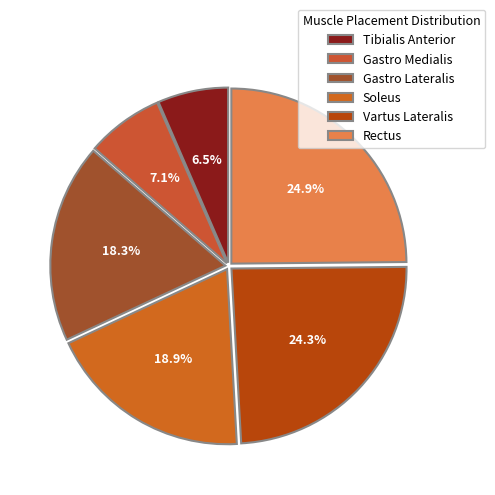

What percentage do Gastro Lateralis and Vartus Lateralis together represent?

42.6%